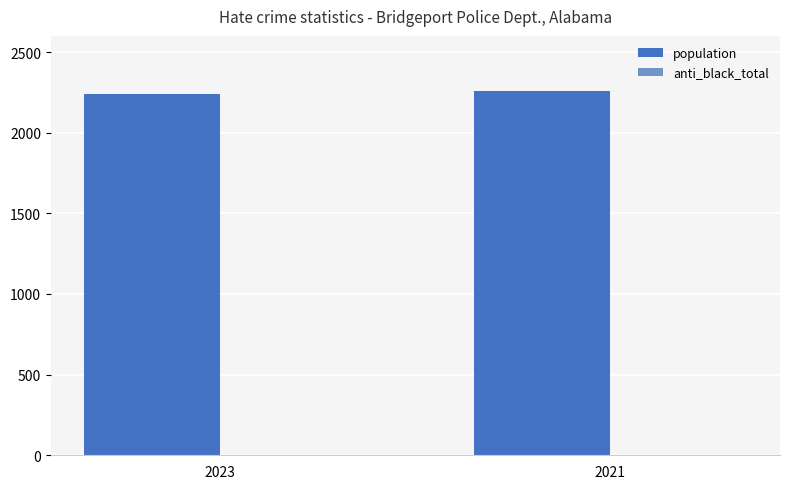

What is the maximum value shown in the chart?

2258